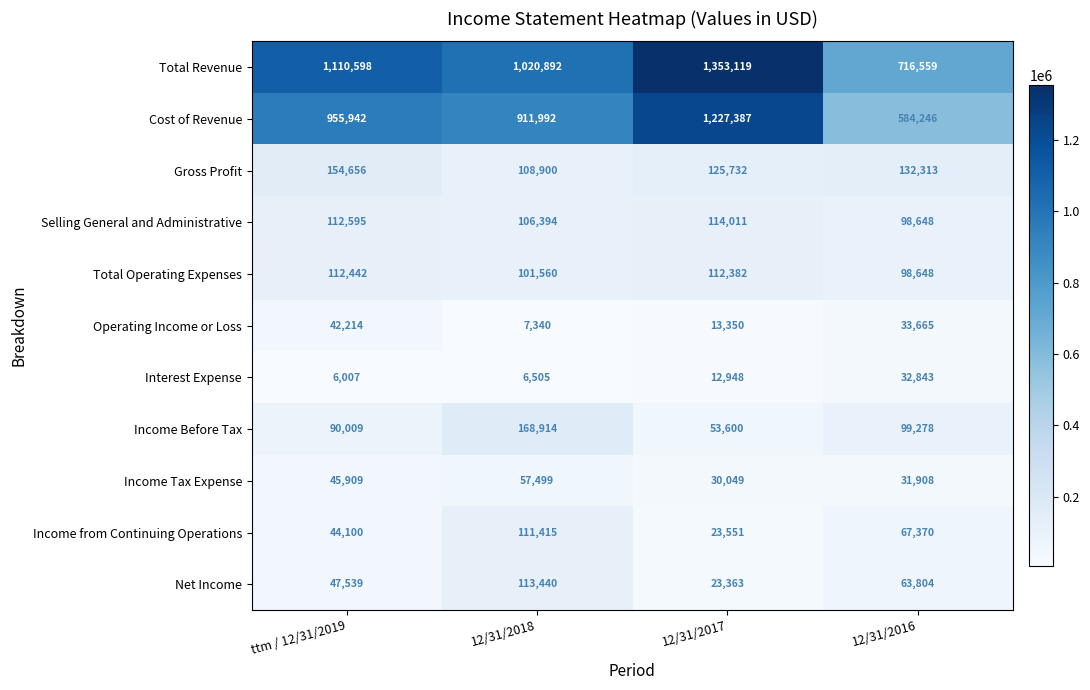

Which series has the widest spread of values?

Cost of Revenue